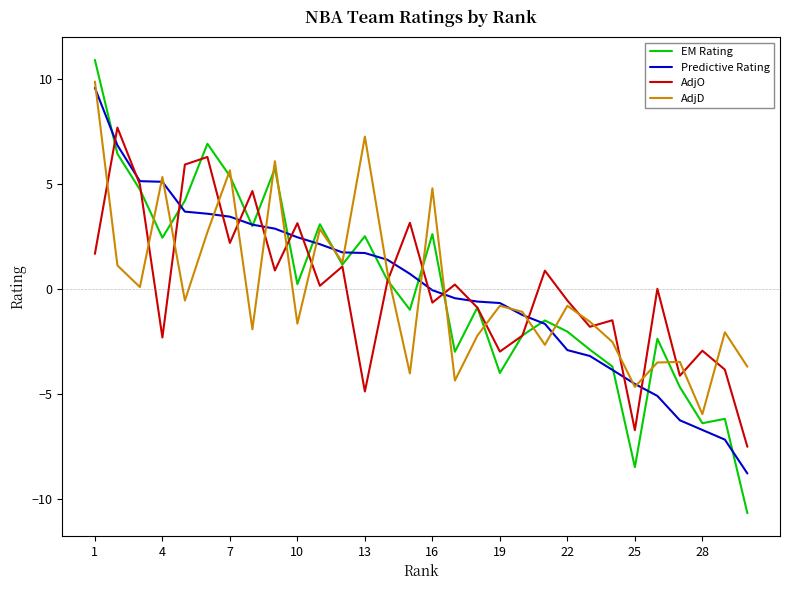

What is the maximum value for Predictive Rating?

9.6